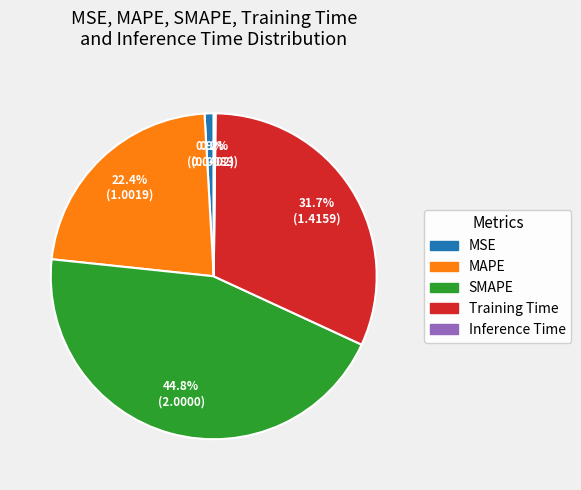

Is there a majority slice in this chart?

No